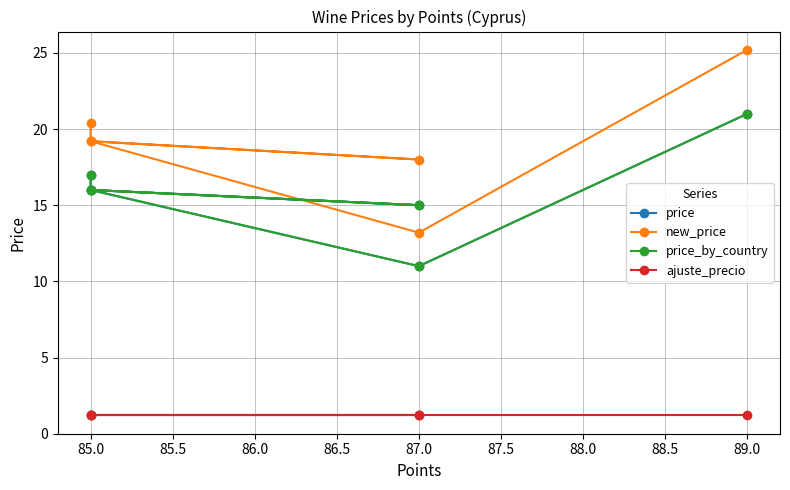

Between 87.0 and 89.0, which series saw the biggest shift?

new_price